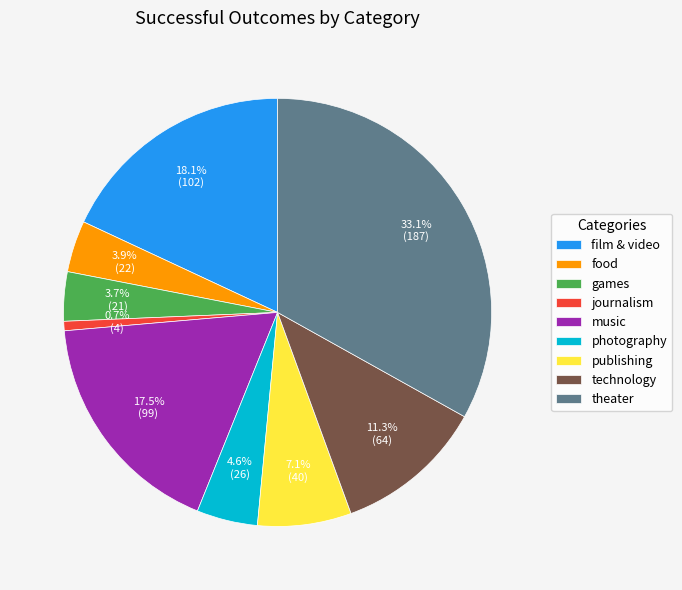

Which category has the biggest portion of the pie?

theater